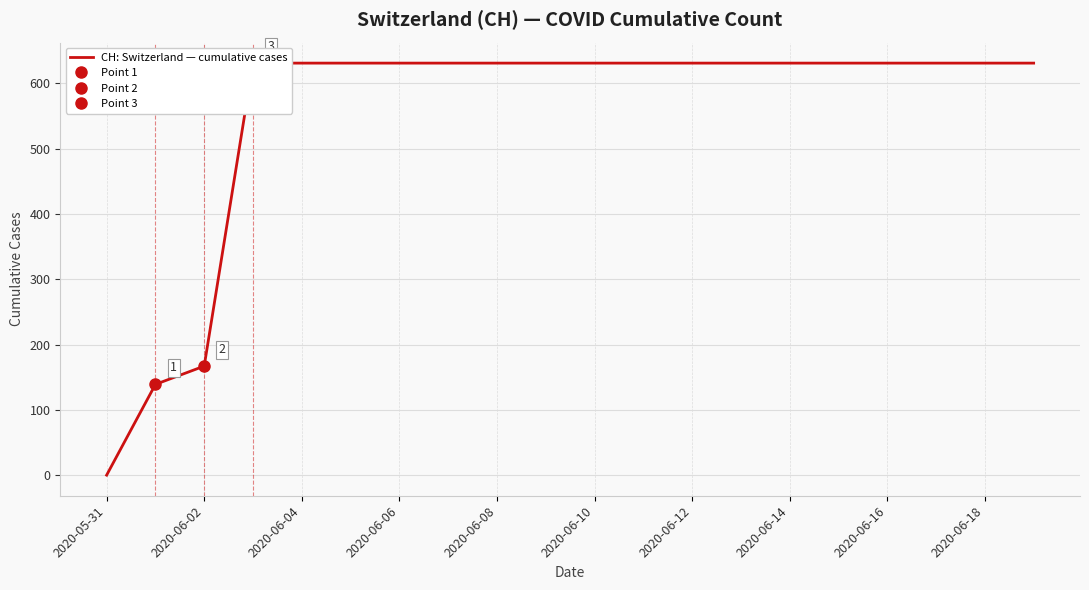

The chart shows a value of 297 at 2020-06-10. True or false?

False